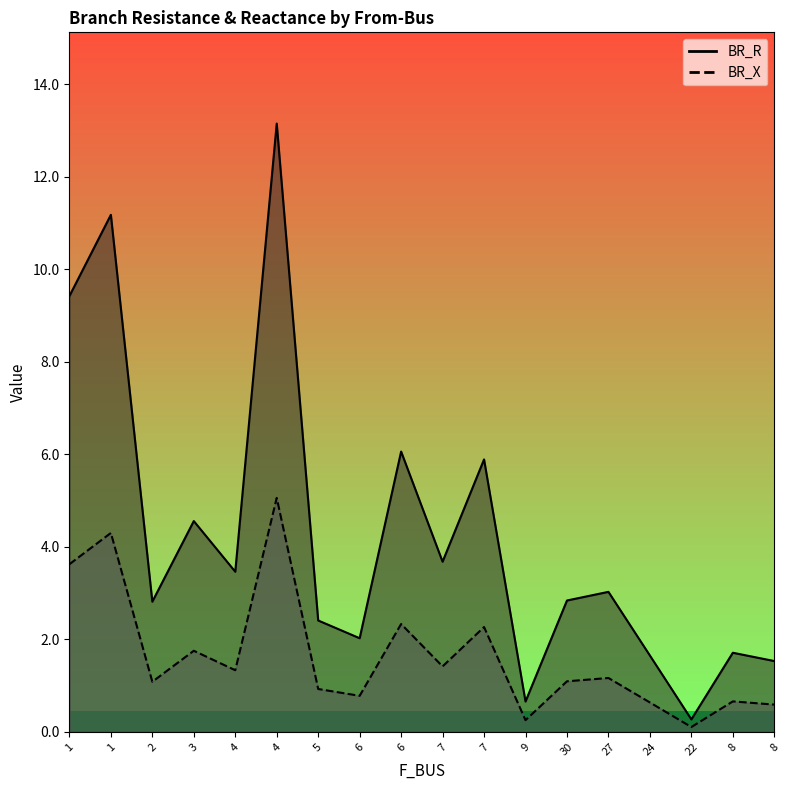

Is the value of BR_X at 7 greater than the value of BR_R at 2?

Yes